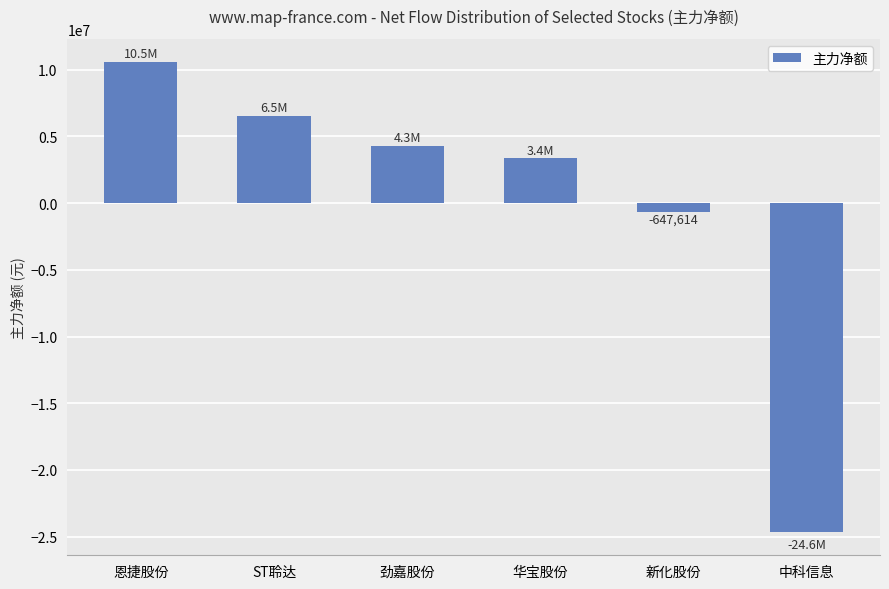

How many values are below 4301285?

3